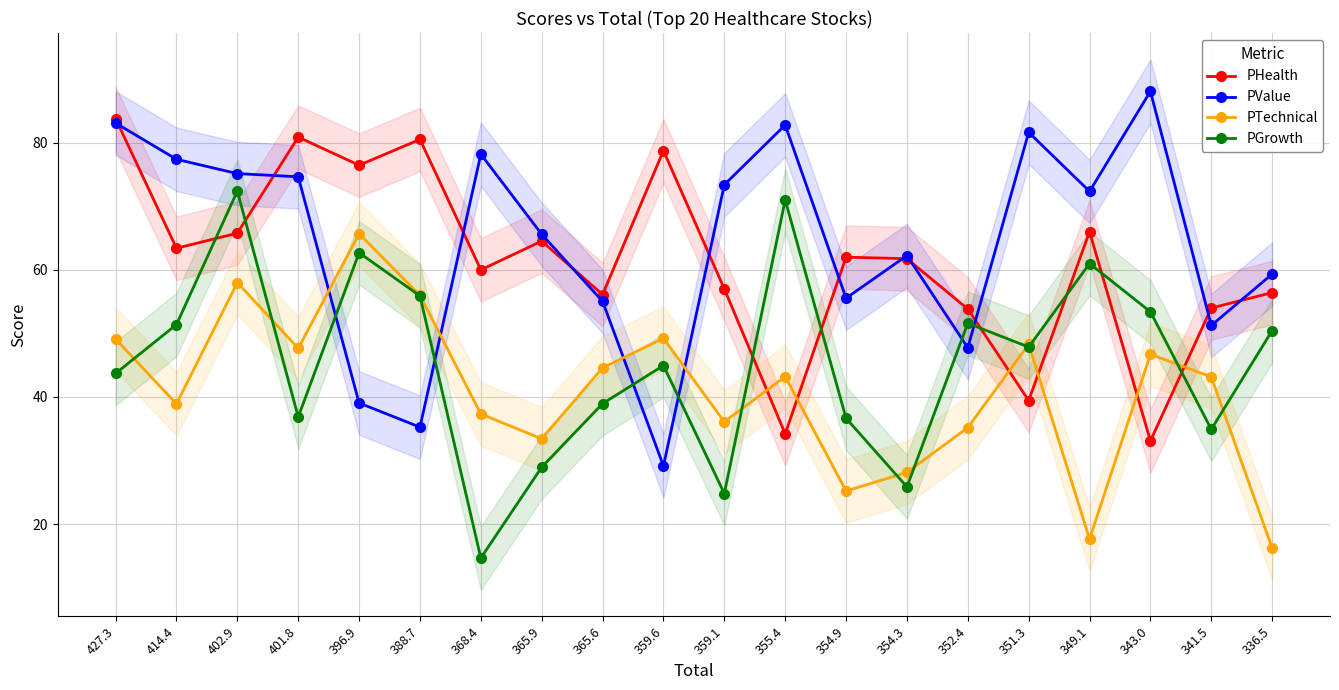

Which label corresponds to the largest value in the chart?

343.0